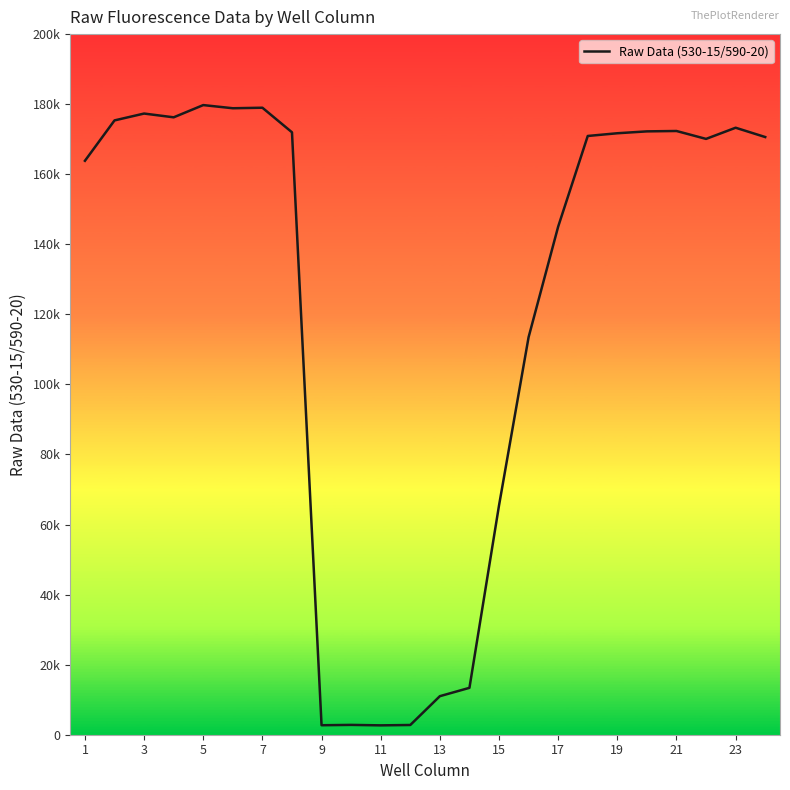

Reading left to right, what are all the values shown in this chart?

163839	175367	177322	176248	179740	178837	178985	171973	2707	2805	2674	2777	11003	13384	65444	113489	145051	170923	171699	172236	172344	170085	173274	170618